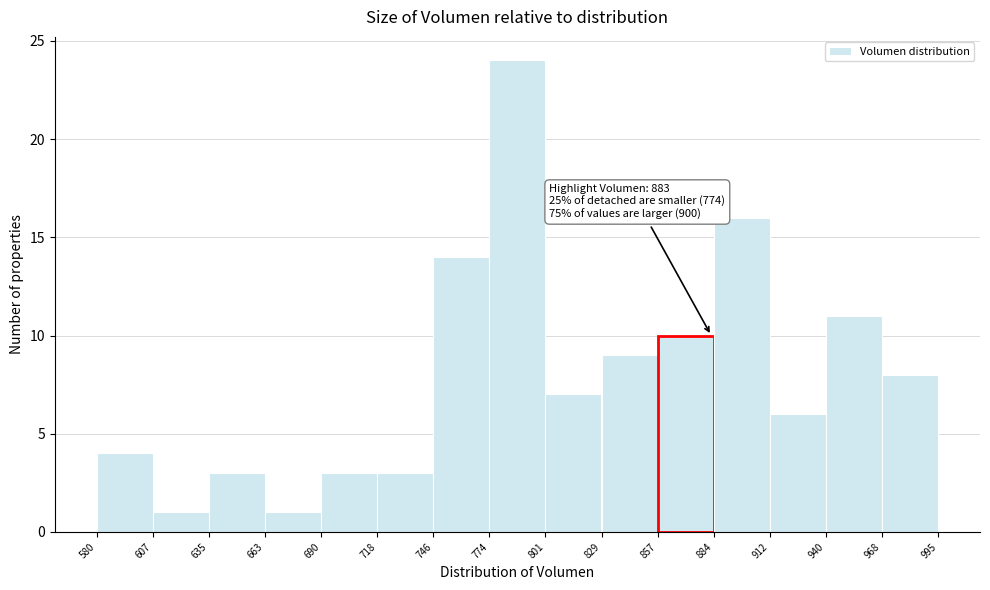

Over which range of the x-axis is the bar tallest?

774 to 801